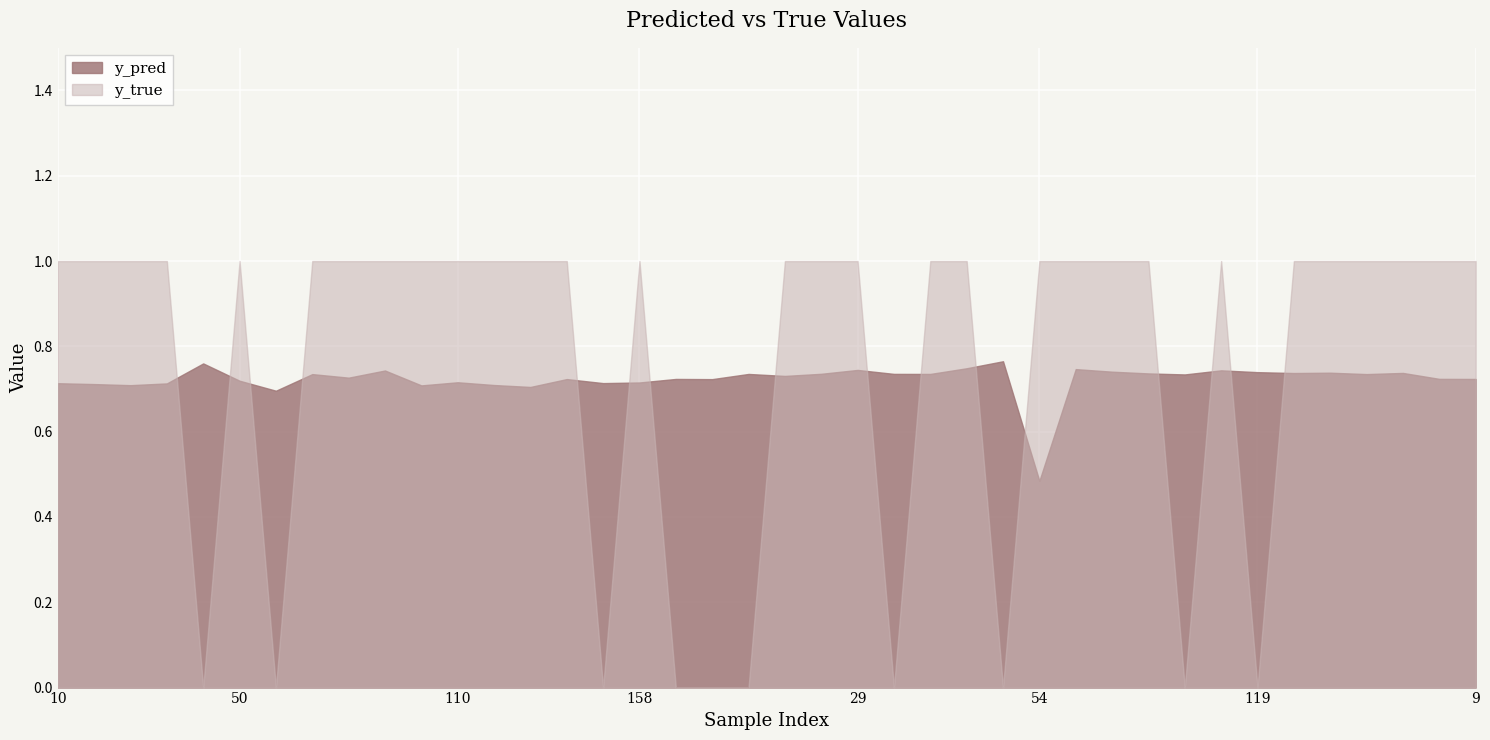

What is the label of the 33rd point from the right?

77